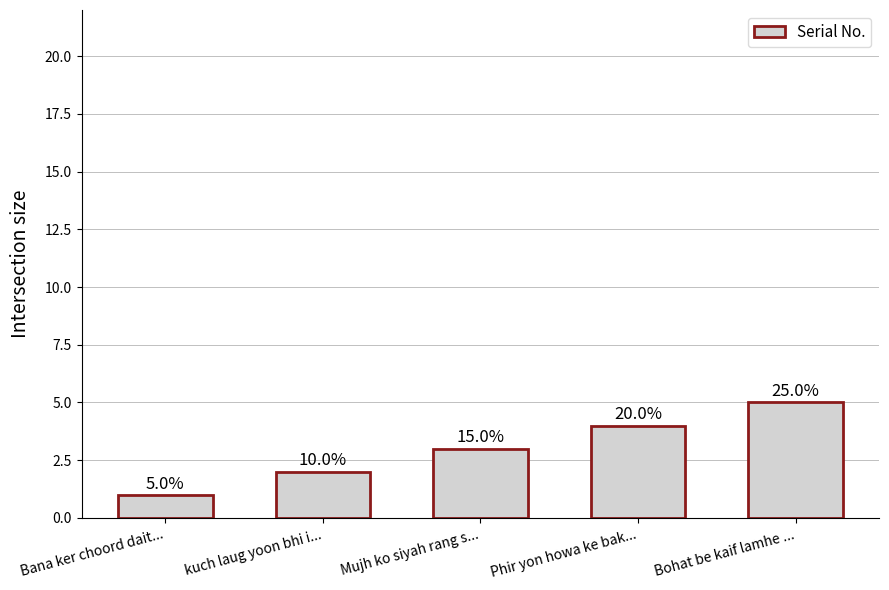

Does the chart contain any negative values?

No